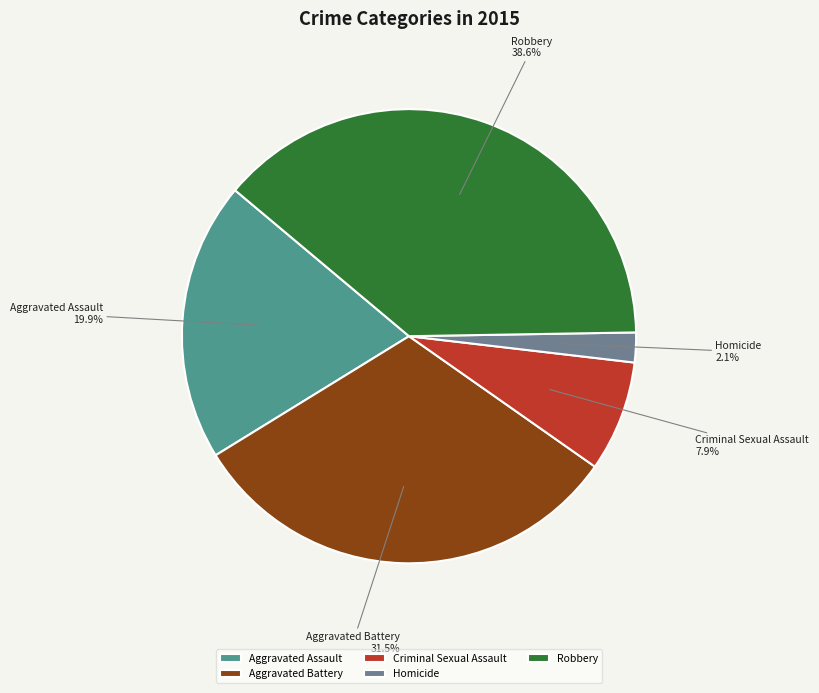

Is it true that Aggravated Assault is 34% of the pie?

False